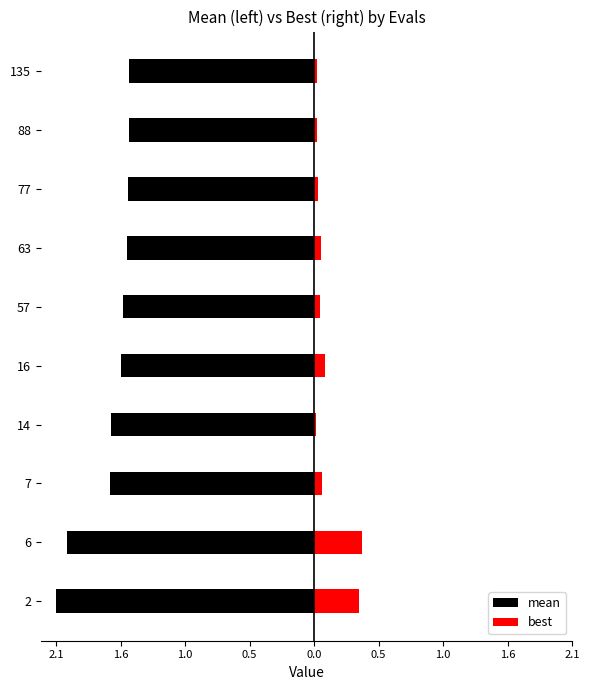

What is the difference between the maximum and minimum values in the mean series?

0.6